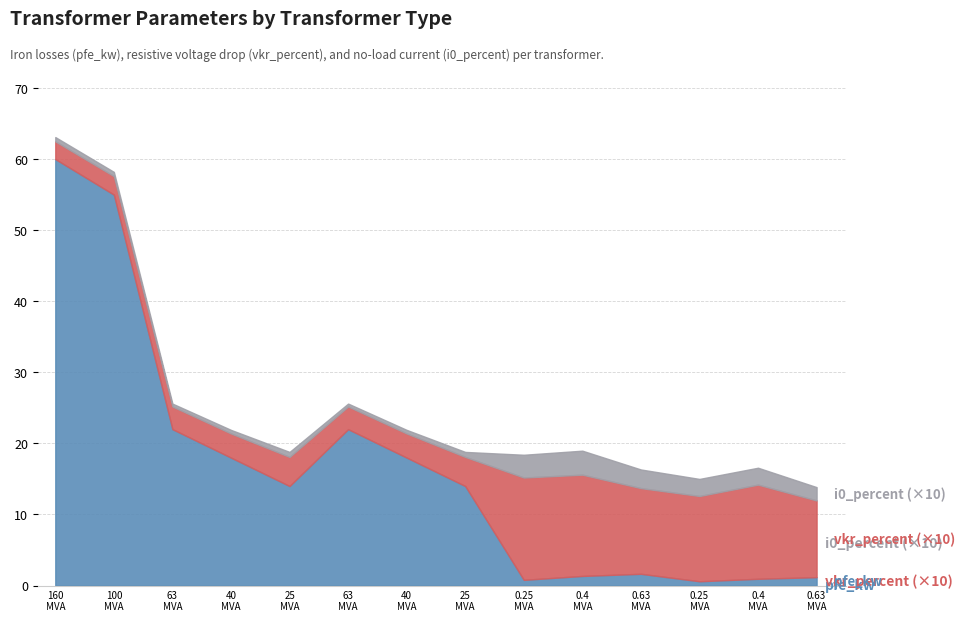

List the series in order of their peak value, lowest first.

i0_percent, vkr_percent, pfe_kw